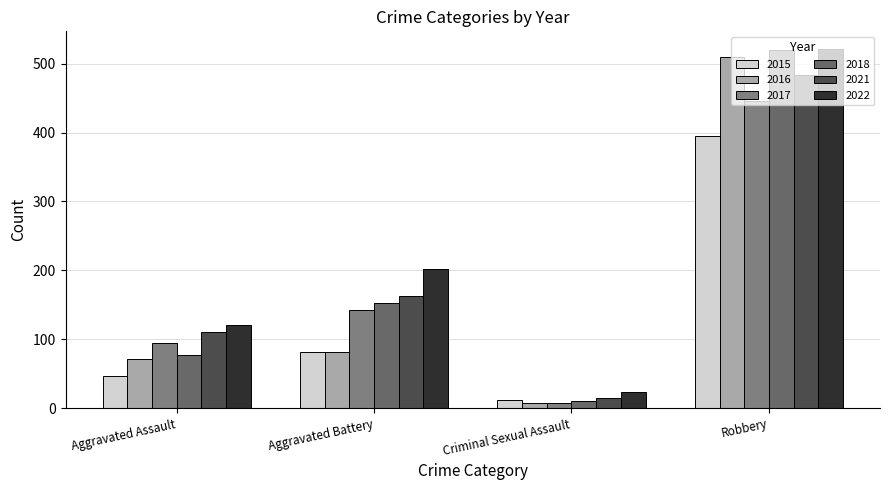

Reading left to right, what are all the values shown in this chart?

2015: 46	82	12	395
2016: 71	82	8	510
2017: 95	142	8	446
2018: 77	152	11	520
2021: 110	163	14	484
2022: 121	202	24	521